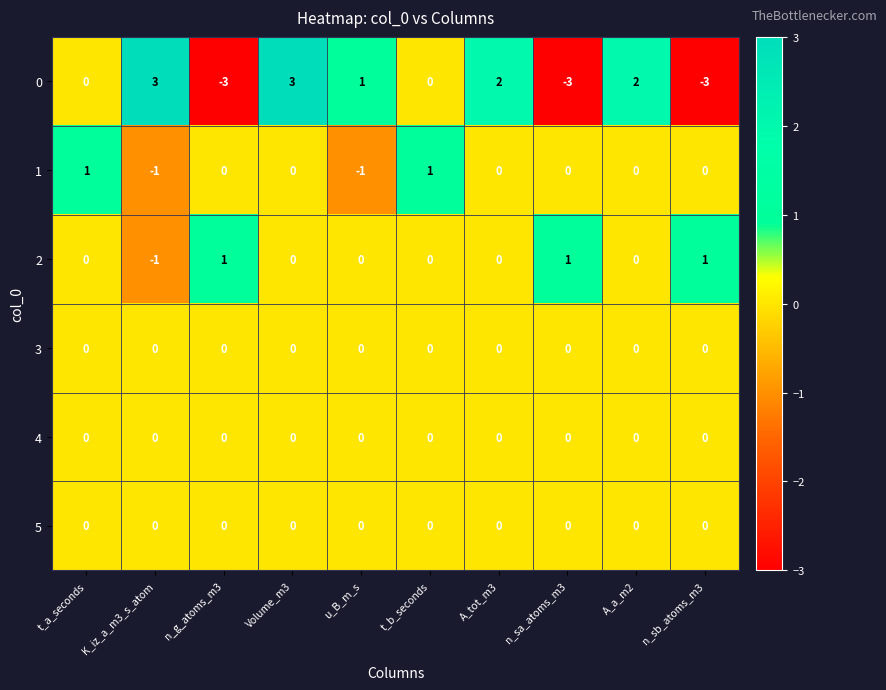

The value of 0 at t_a_seconds is 0. True or false?

True